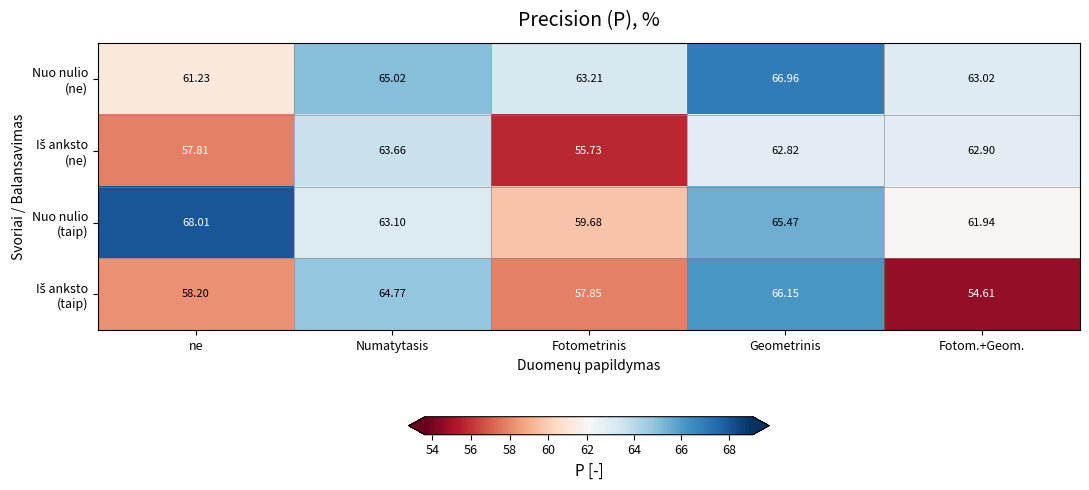

Which category has the lowest value across all series?

Fotom.+Geom.